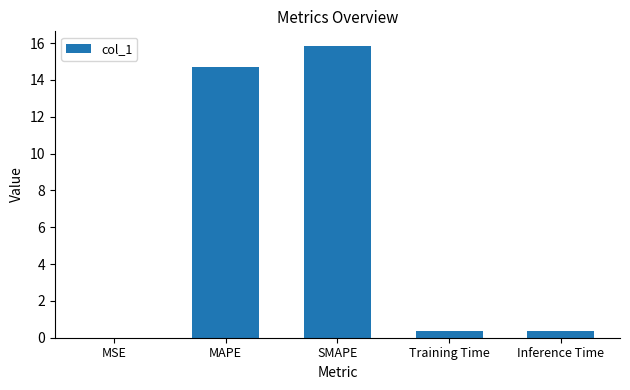

What is the sum of all values?

31.3